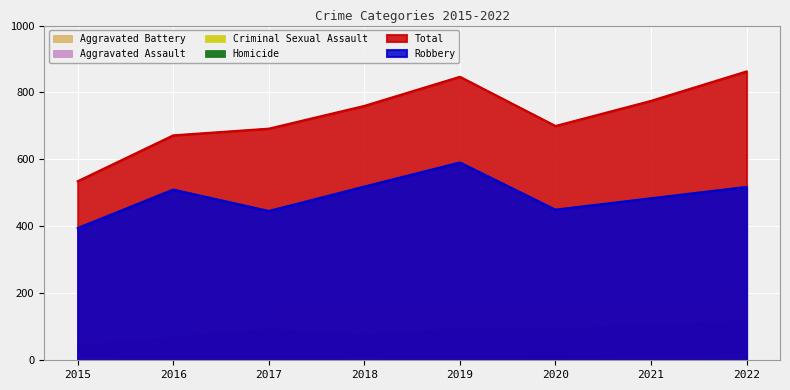

In Criminal Sexual Assault, how many points are lower than both neighbors (excluding endpoints)?

1